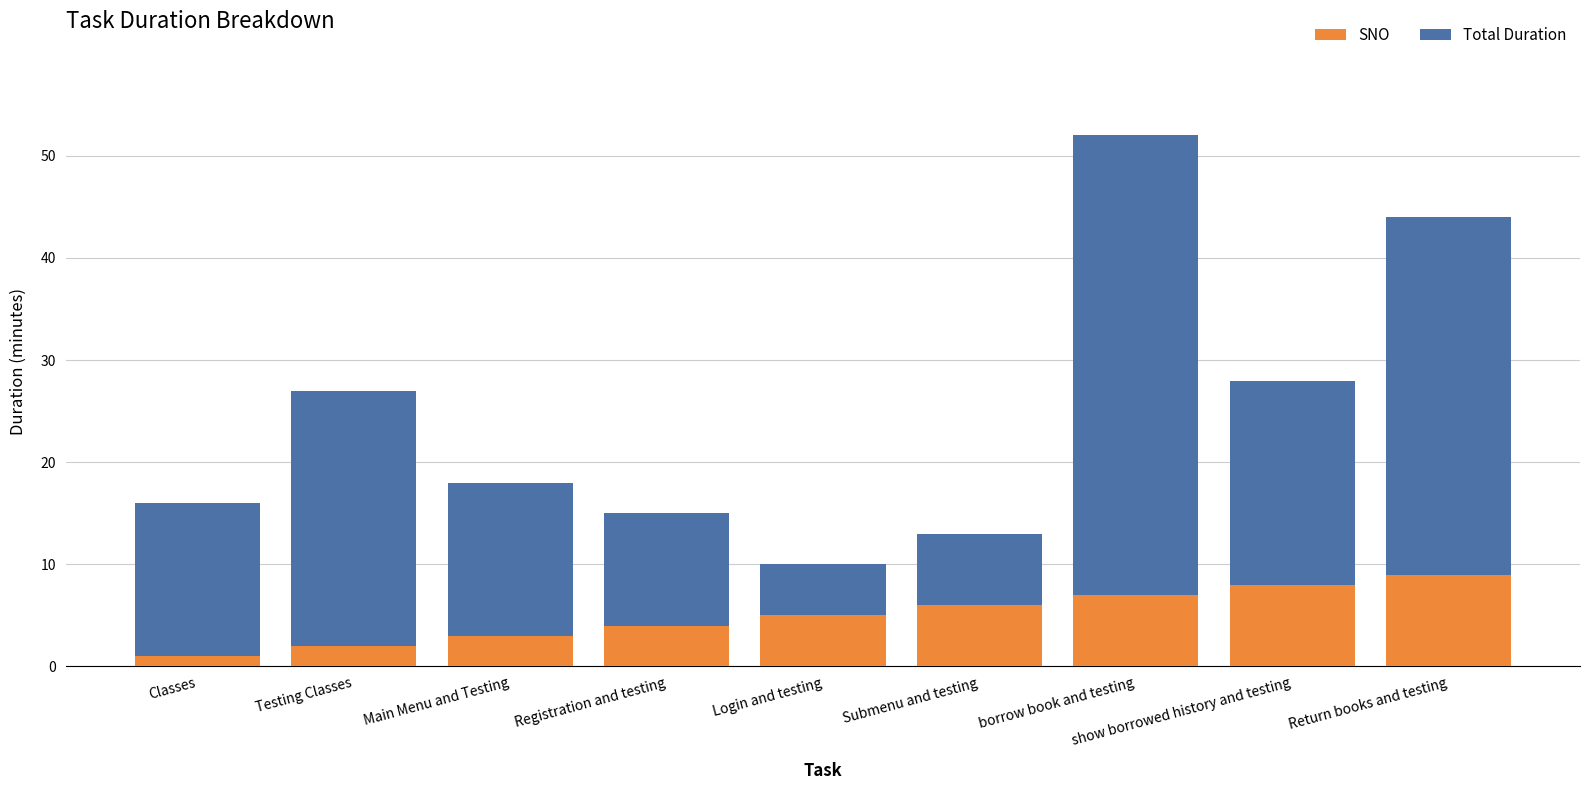

What is the total value across all series at Main Menu and Testing?

18